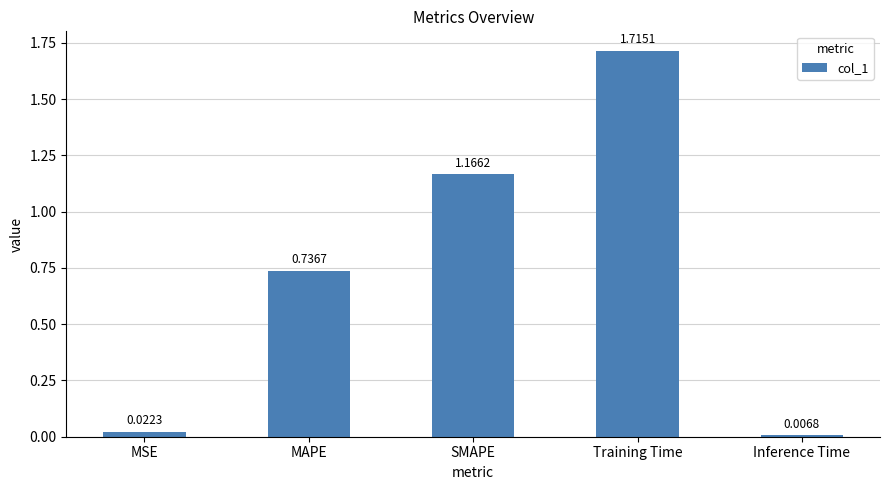

At which label is the value closest to 0?

Inference Time